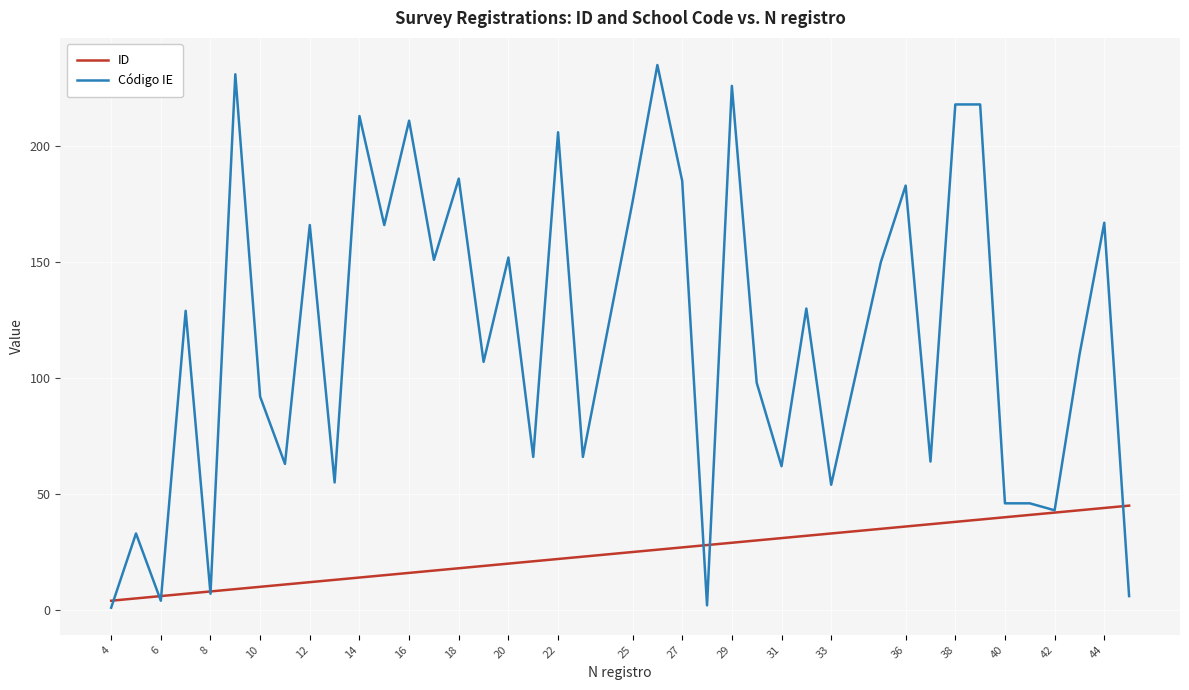

Which series has the largest total across all categories?

Código IE